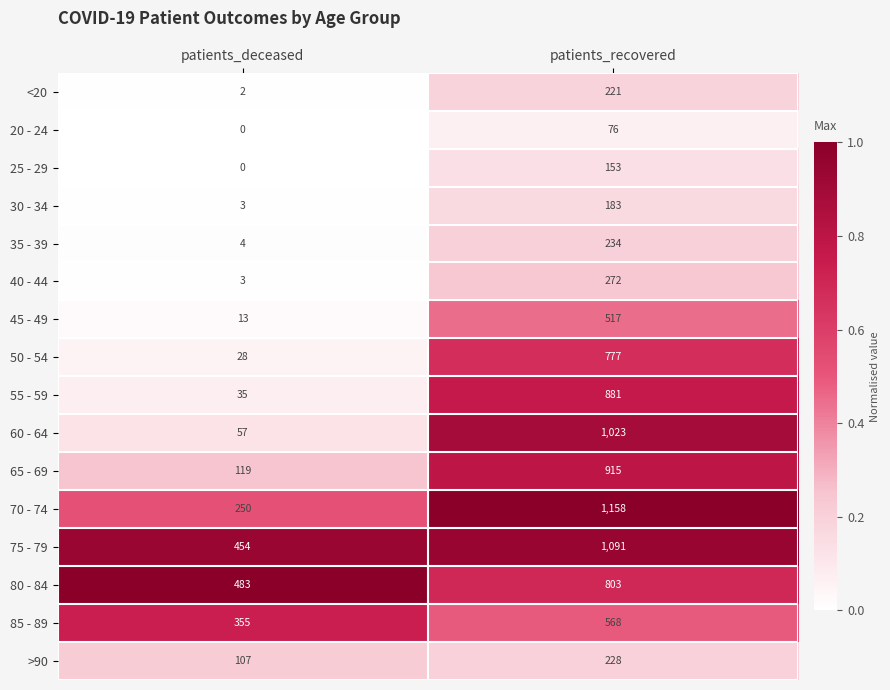

Where is >90 nearest to the value 167?

patients_deceased